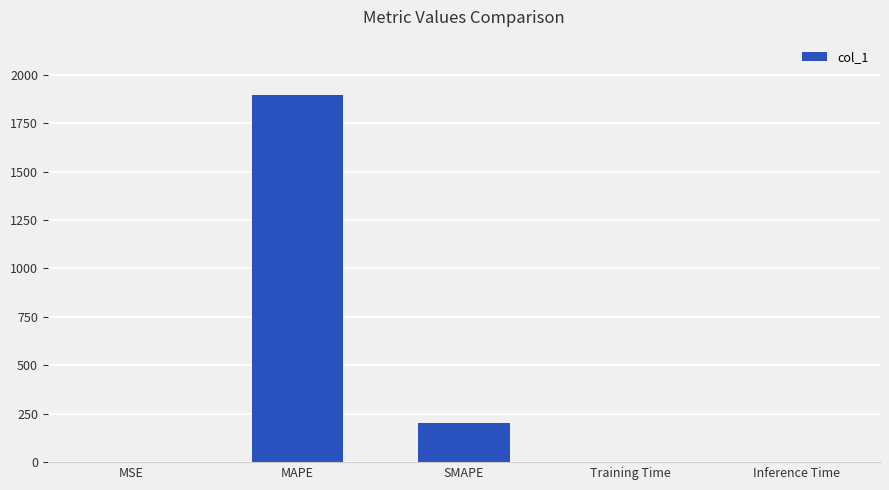

What is the ratio of the value at MAPE to the value at SMAPE?

9.5